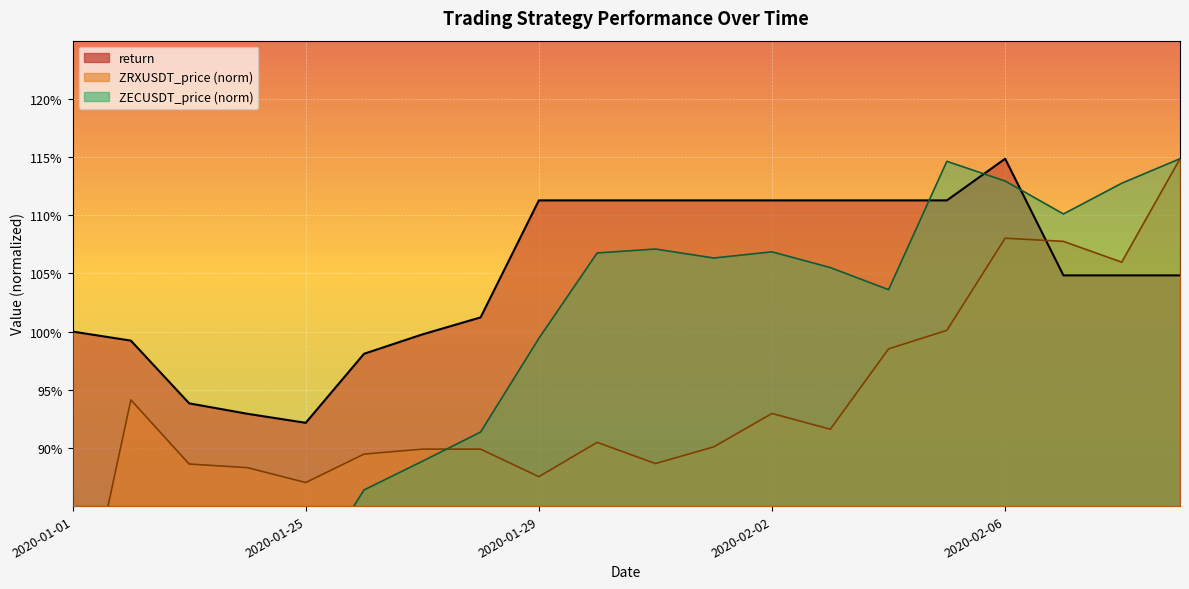

At which label does return reach its peak?

2020-02-06